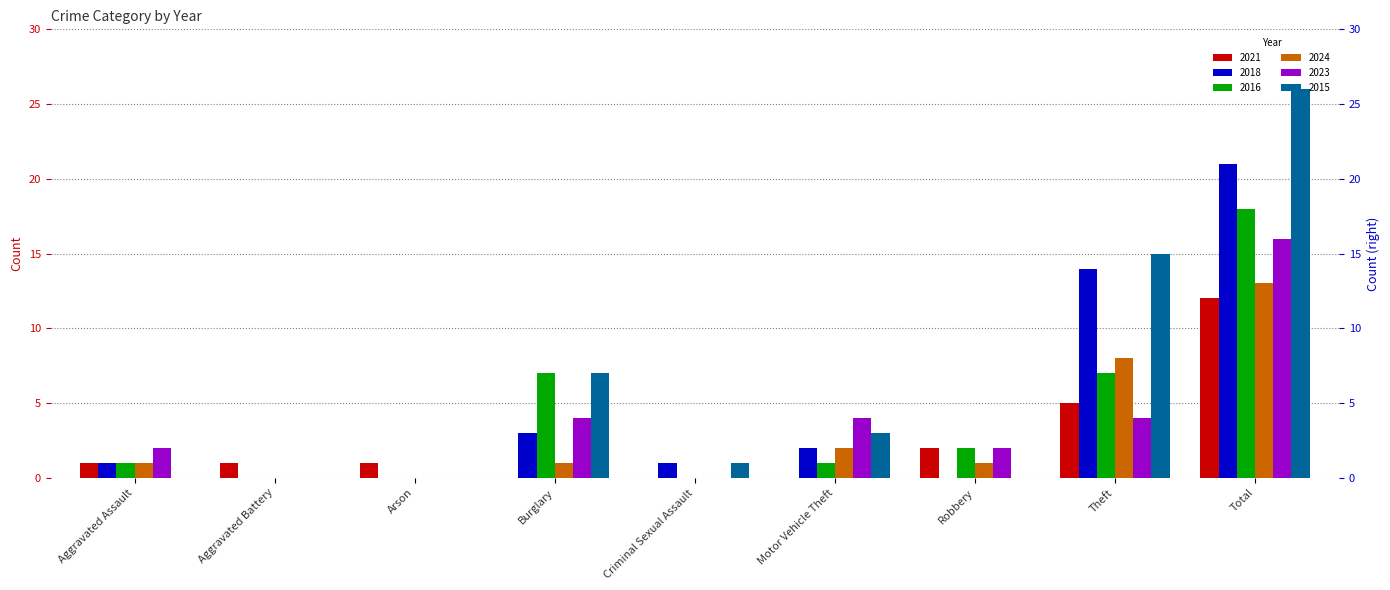

At which category is the sum across all series the highest?

Total